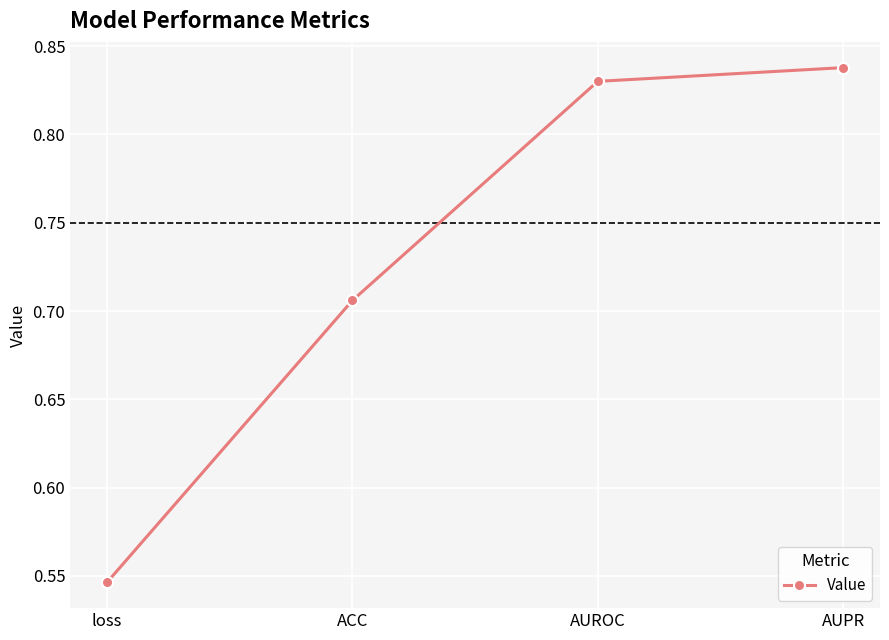

Which label corresponds to the smallest value in the chart?

loss